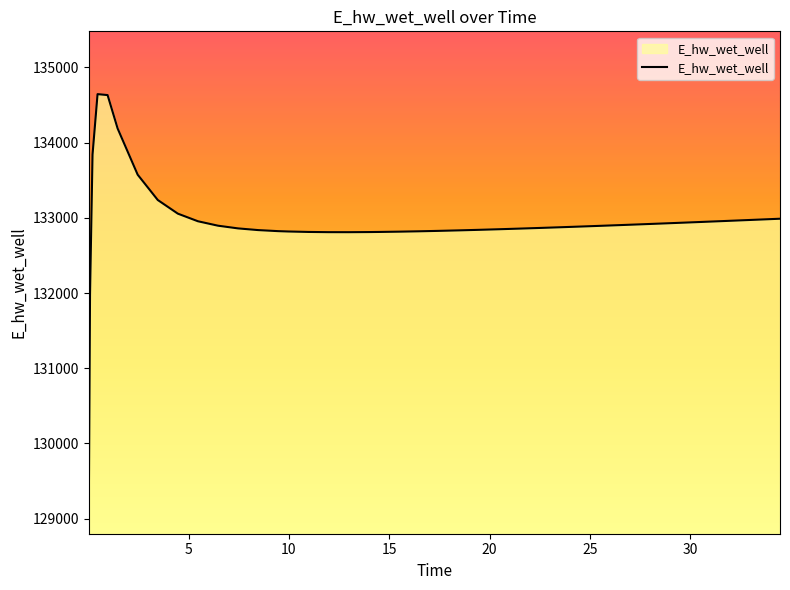

What is the greatest value displayed?

134645.5